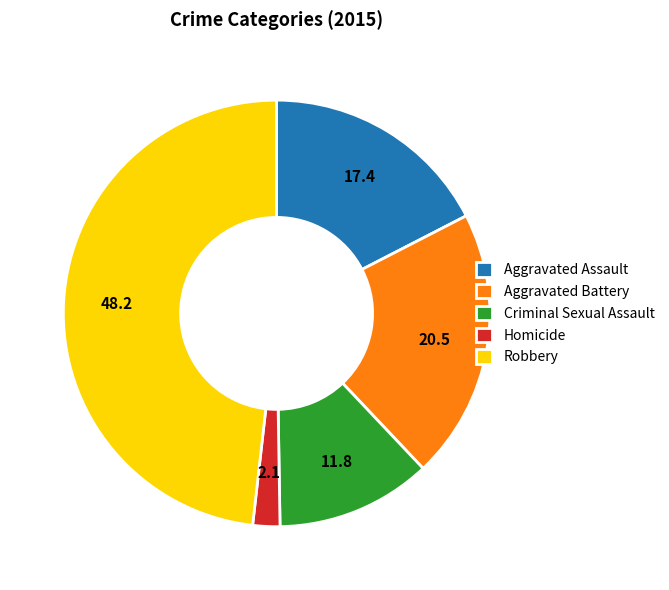

Is the sum of Criminal Sexual Assault and Homicide greater than half?

No